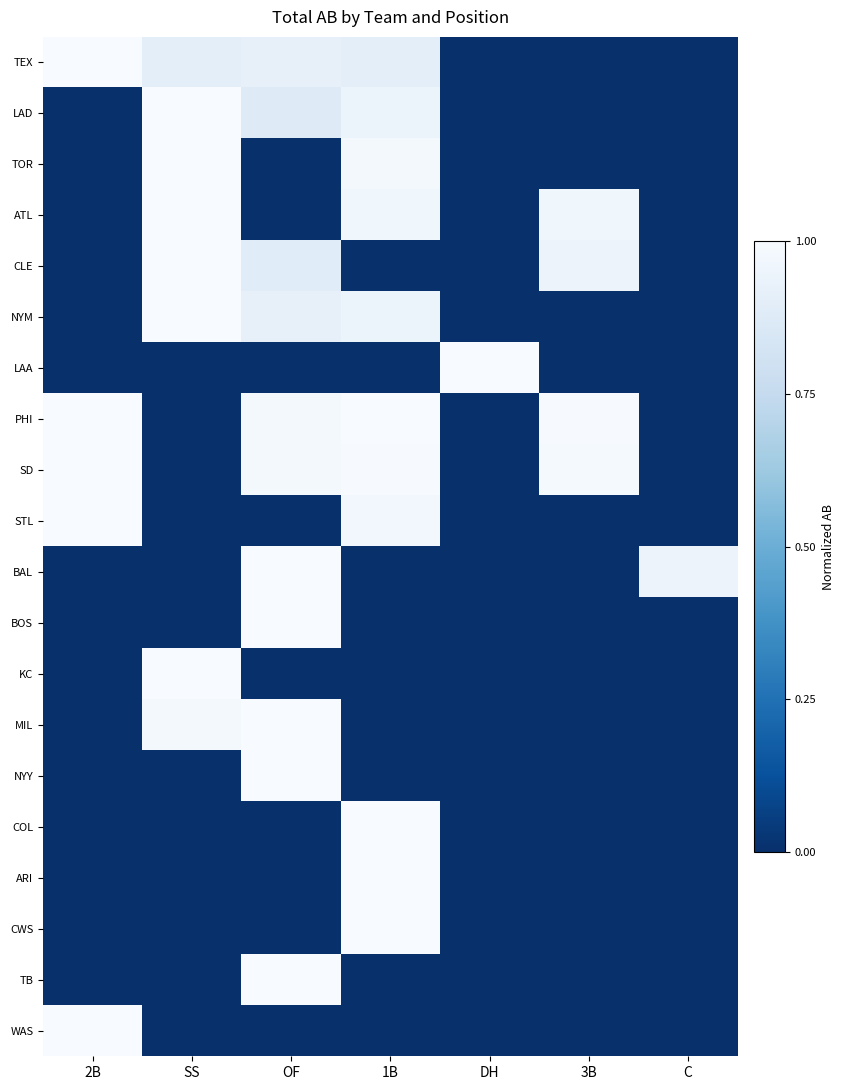

Which has a higher value, DH or OF?

OF